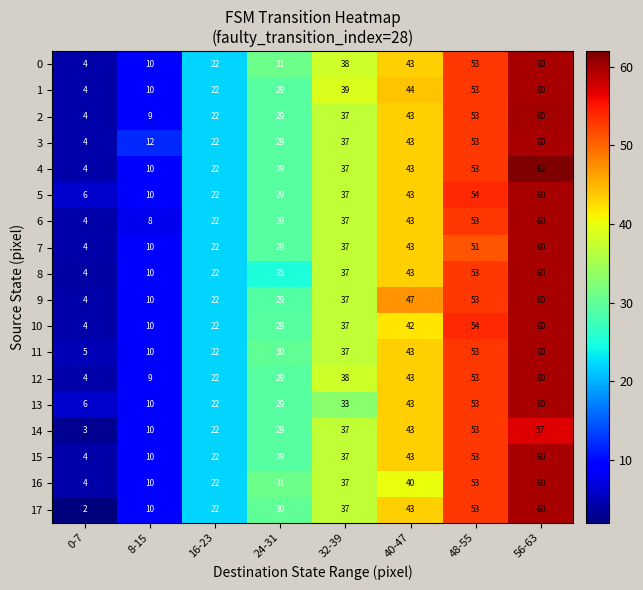

At which label is 3 closest to 32?

24-31